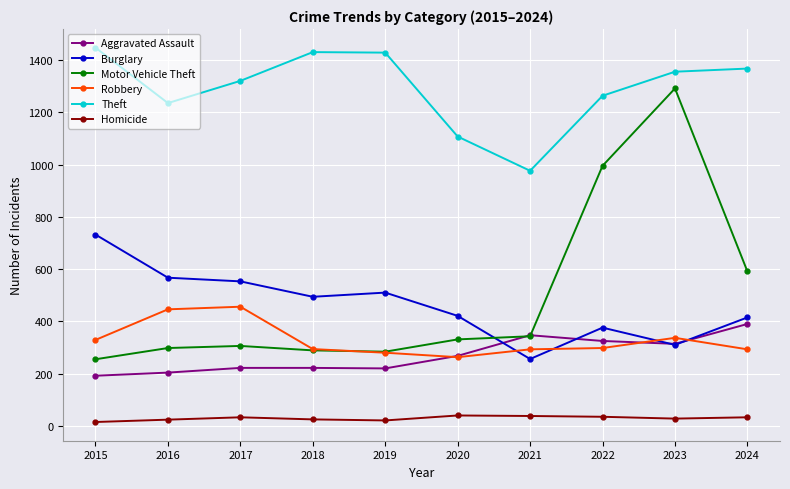

True or false: Aggravated Assault and Homicide cross at least once.

False